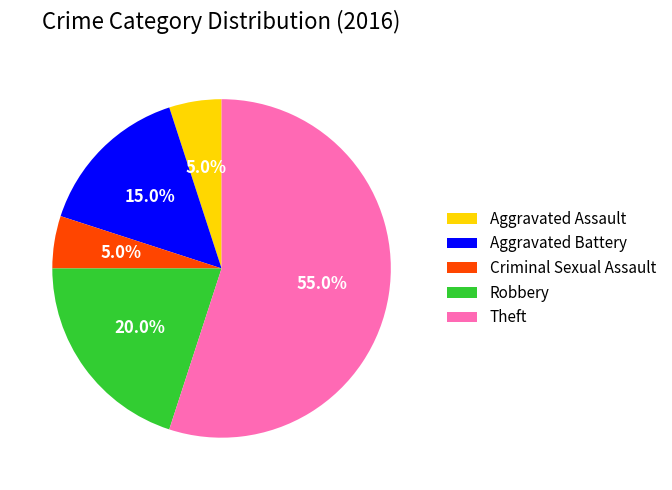

The Criminal Sexual Assault slice represents 5% of the pie. True or false?

True